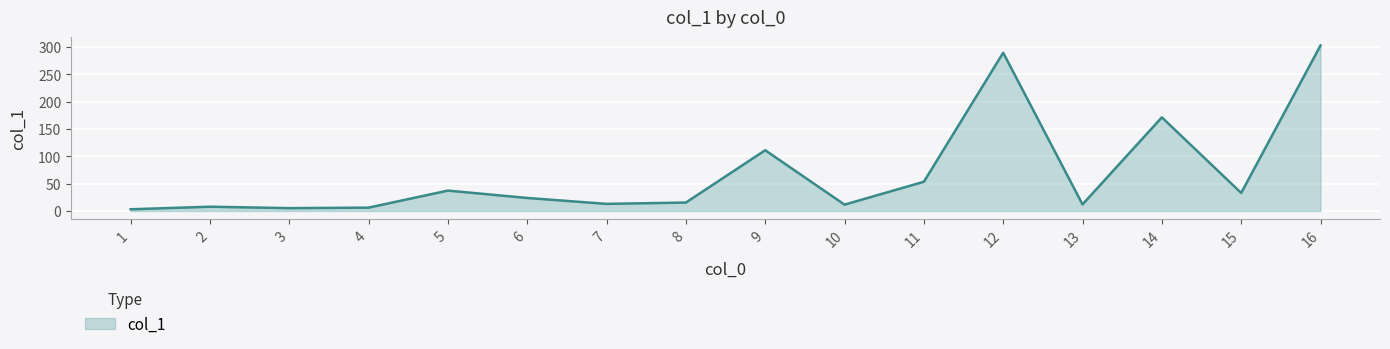

True or false: the data has more than 1 interior local peaks.

True